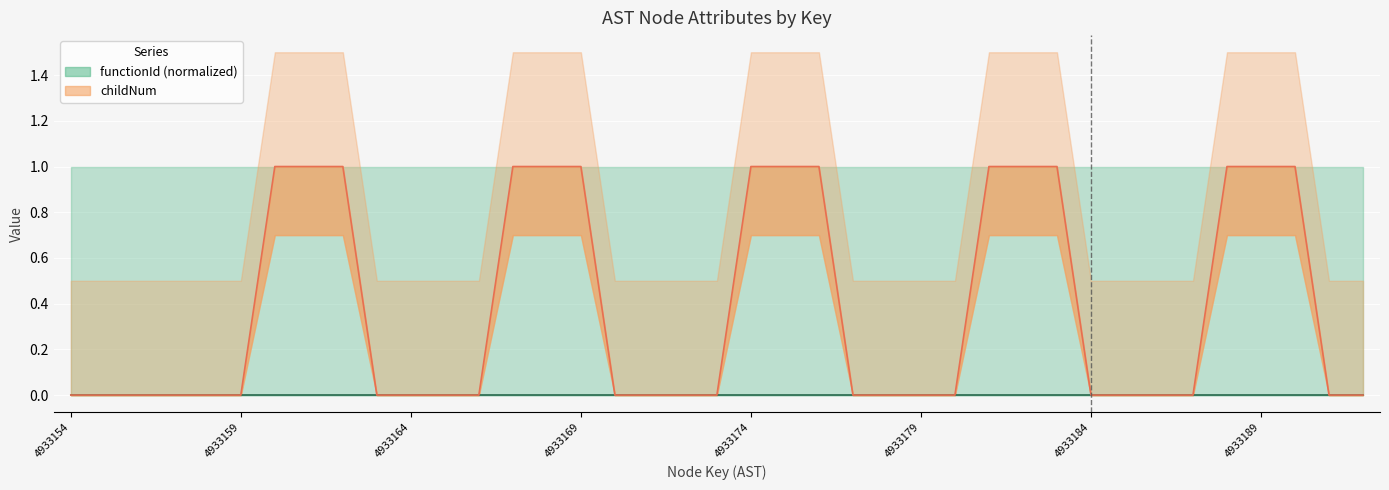

What is the sum of all values?

15